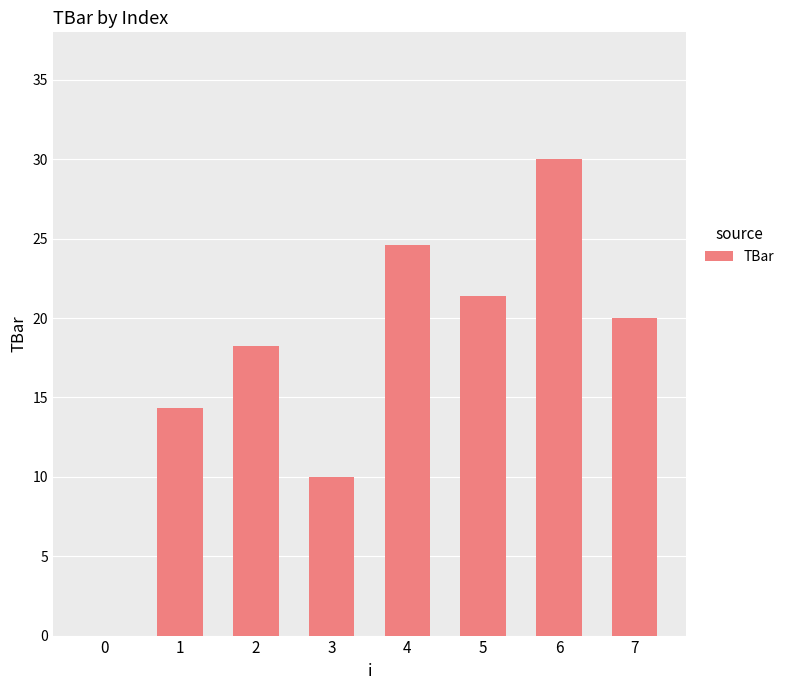

Where is the data nearest to the value 15?

1